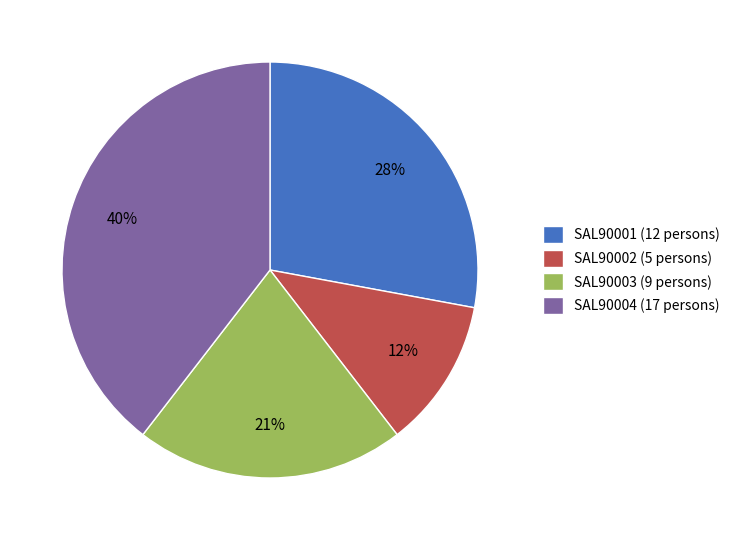

True or false: SAL90003 accounts for 21% of the total.

True